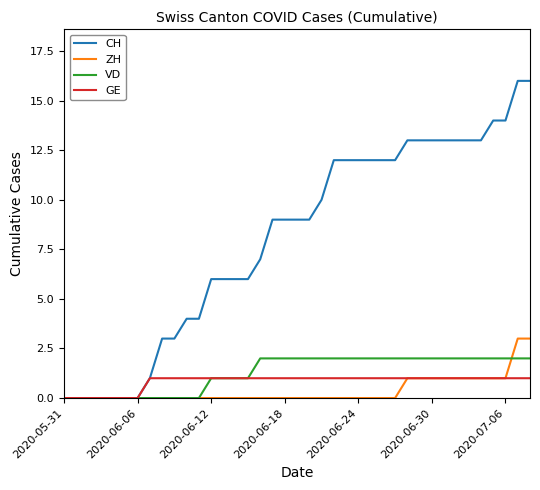

How many values in the VD series are below 2?

16